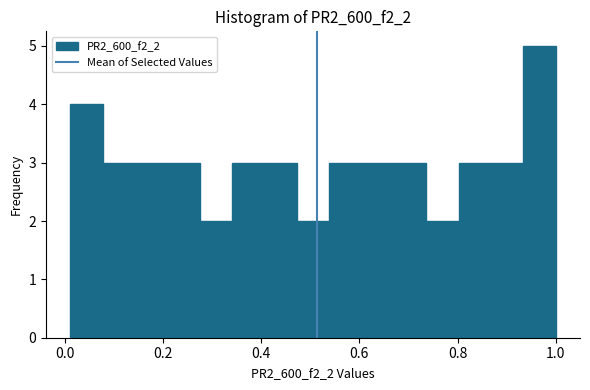

Around what value on the x-axis is the tallest bar? Give the approximate position of its centre, as read against the axis.

0.96